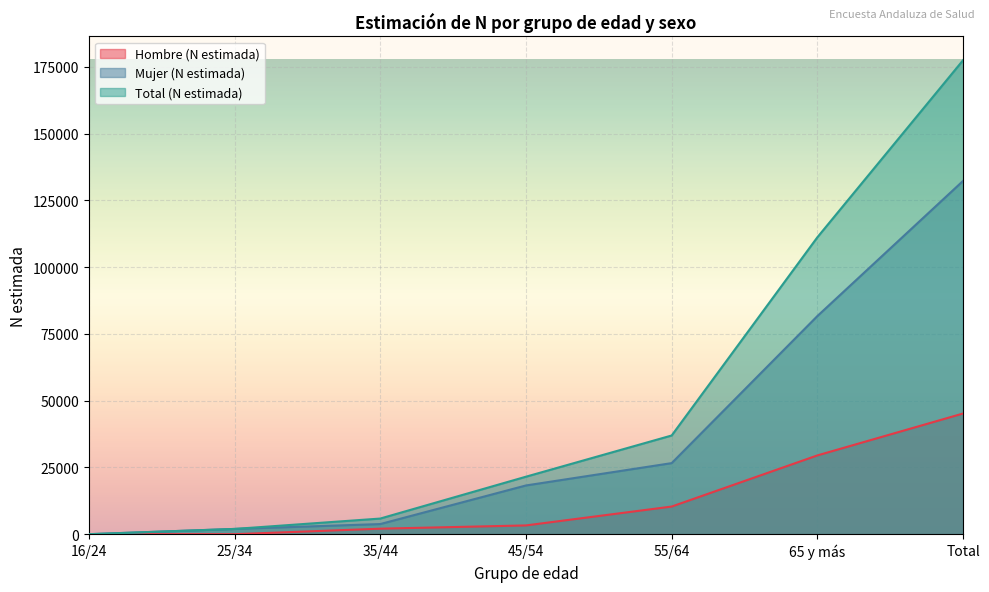

Between 16/24 and Total, which series saw the biggest shift?

Total (N estimada)